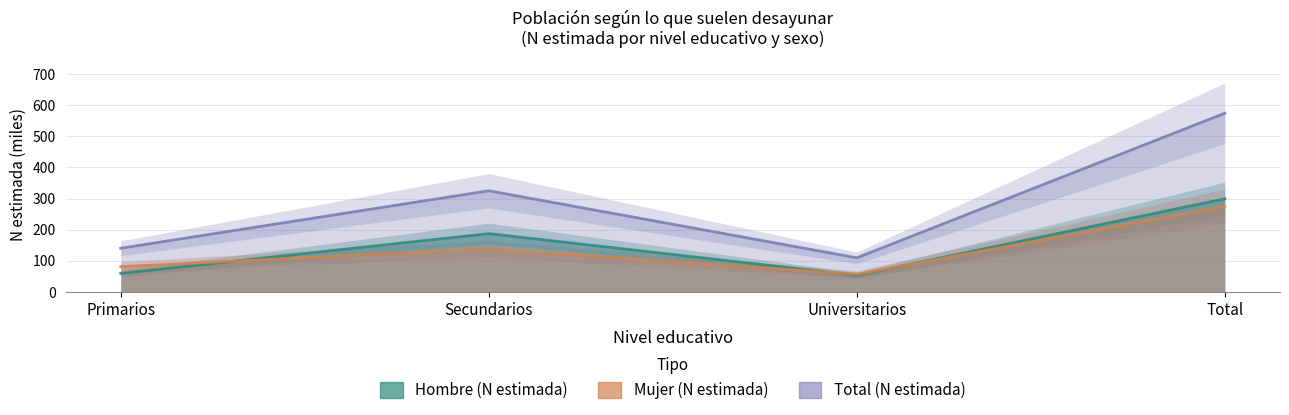

Reading right to left, transcribe all the data shown in this chart.

Hombre (n muestra): Total=299.3	Universitarios=53.0	Secundarios=187.2	Primarios=59.1
Mujer (n muestra): Total=275.2	Universitarios=56.3	Secundarios=137.9	Primarios=81.0
Total (n muestra): Total=574.5	Universitarios=109.4	Secundarios=325.1	Primarios=140.1